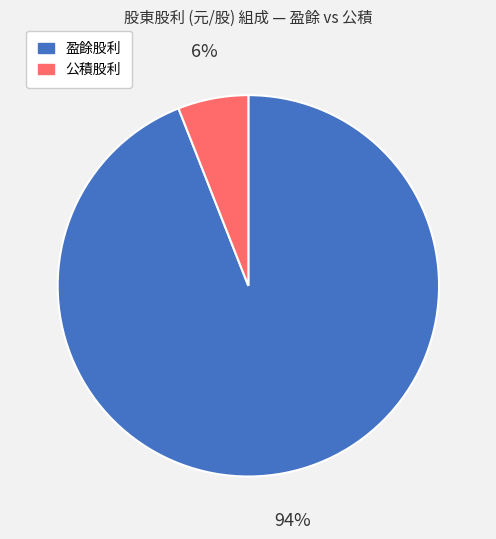

How many slices are in this pie chart?

2